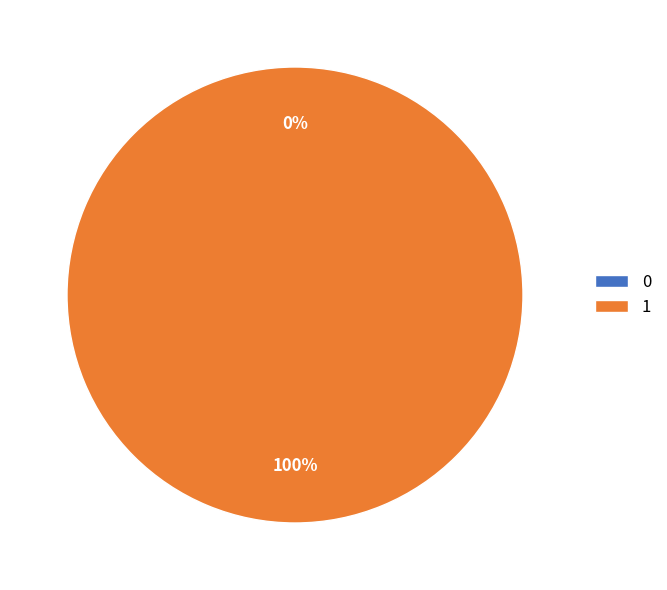

Do 1 and 0 together represent more than half of the pie?

Yes